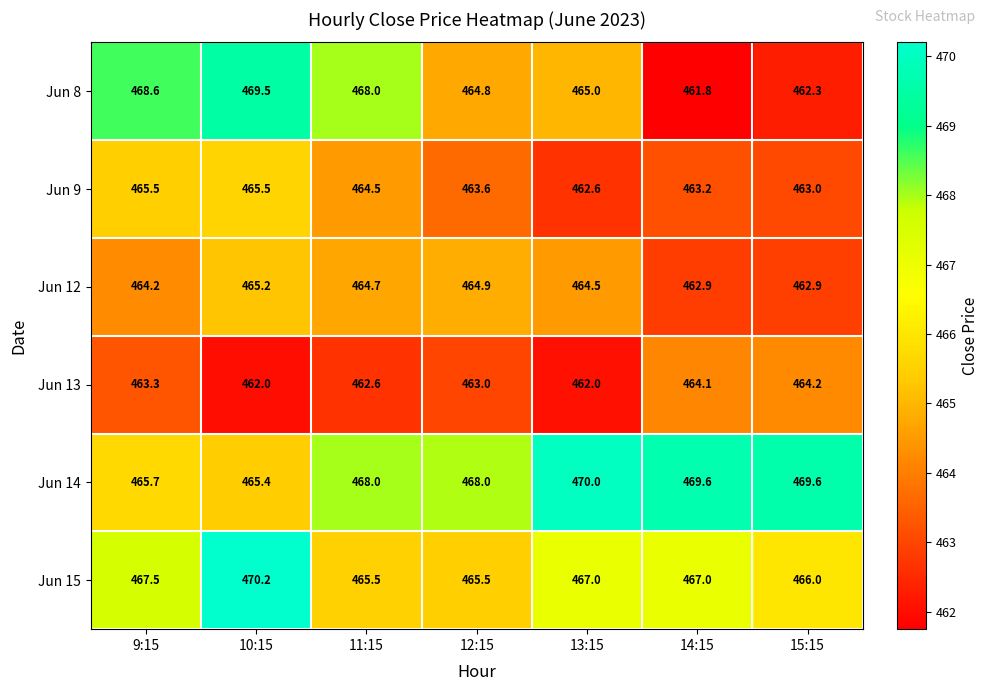

The value of Jun 12 at 9:15 is 464.2. True or false?

True